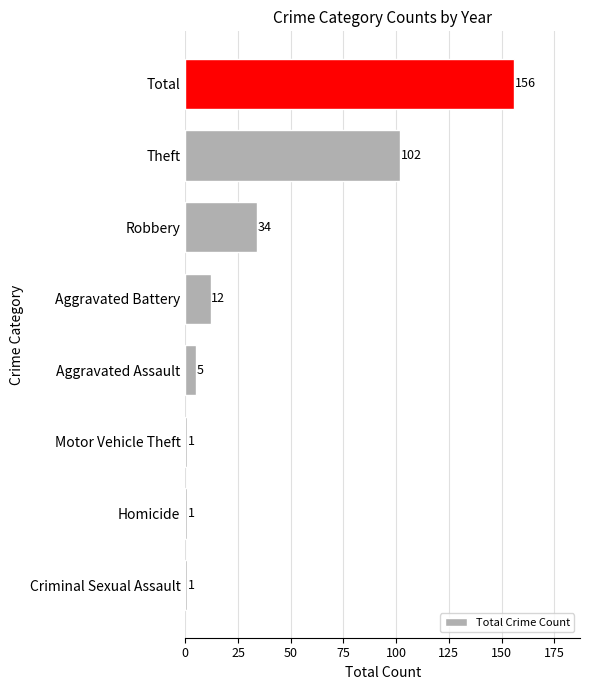

At which category does the chart reach its peak across all series?

Total